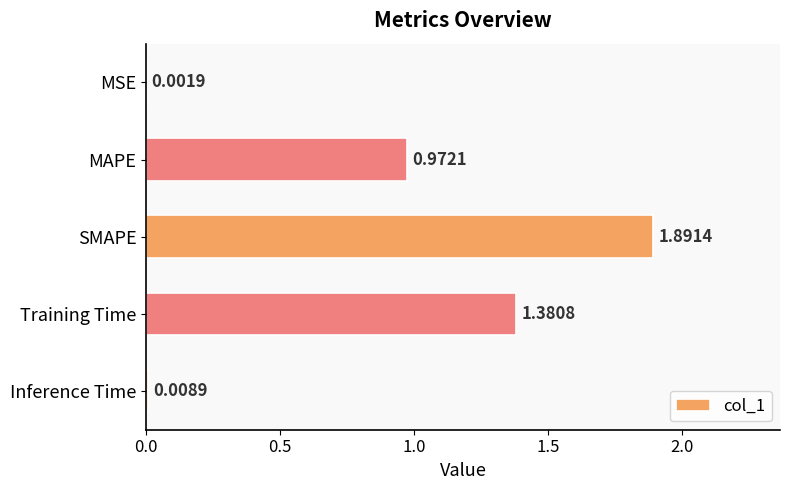

How many distinct data groups are displayed?

1